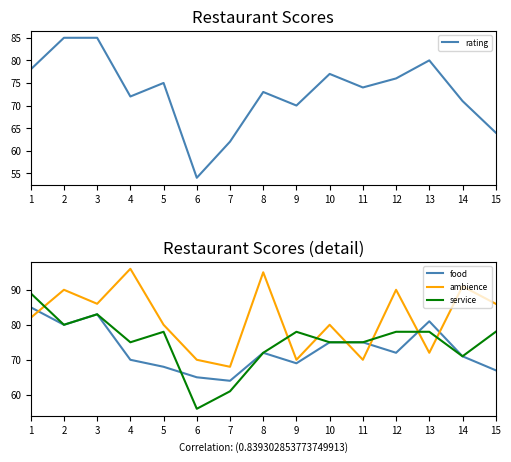

Which series has the largest total across all categories?

ambience